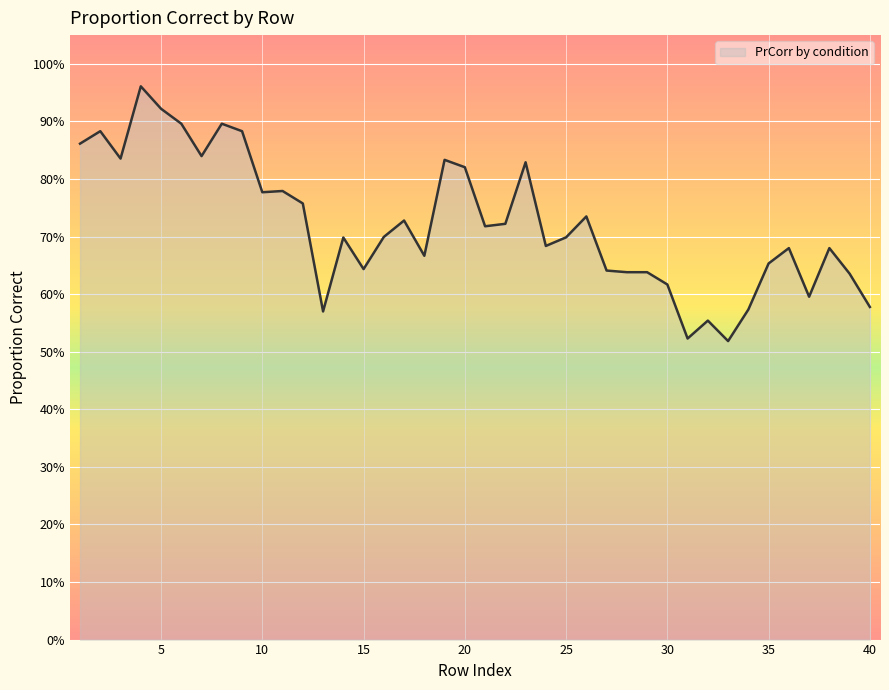

Rank the categories by value from lowest to highest.

33, 31, 32, 13, 34, 40, 37, 30, 39, 28, 29, 27, 15, 35, 18, 36, 38, 24, 14, 25, 16, 21, 22, 17, 26, 12, 10, 11, 20, 23, 19, 3, 7, 1, 2, 9, 6, 8, 5, 4